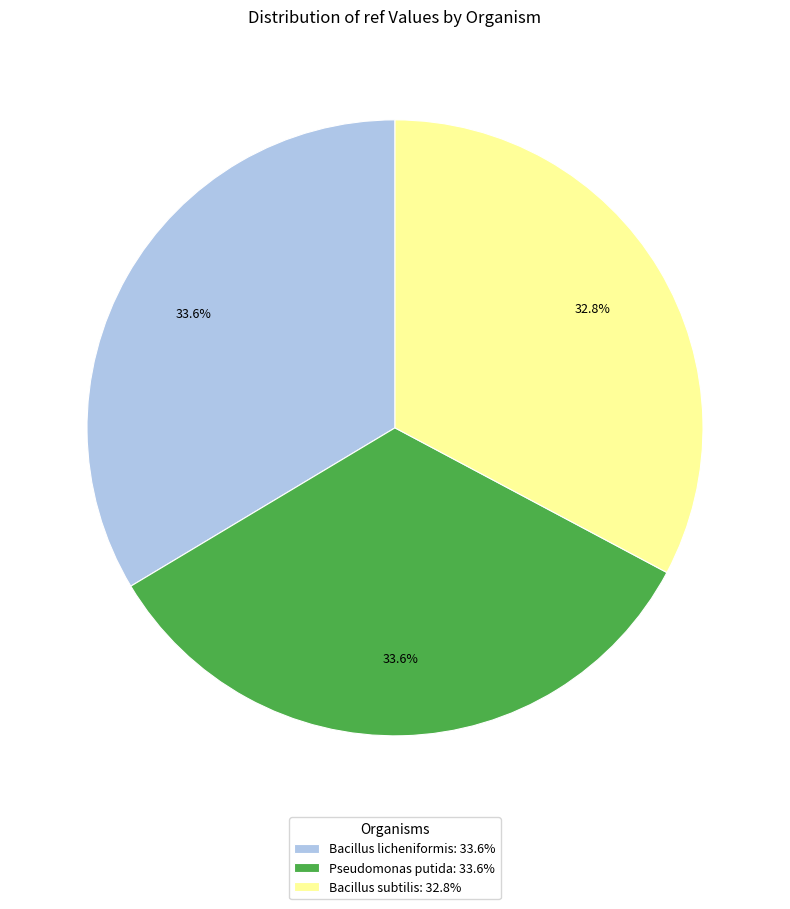

True or false: Pseudomonas putida accounts for 28% of the total.

False